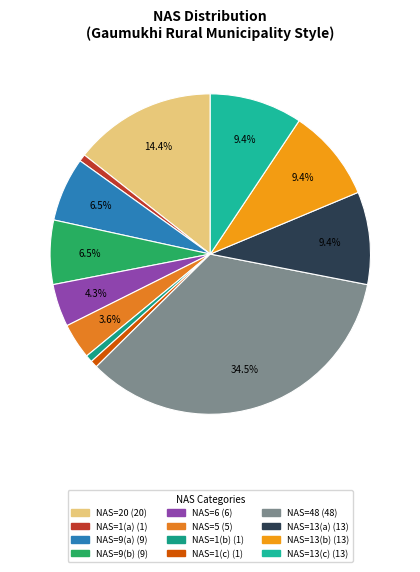

How many segments does this pie chart have?

12